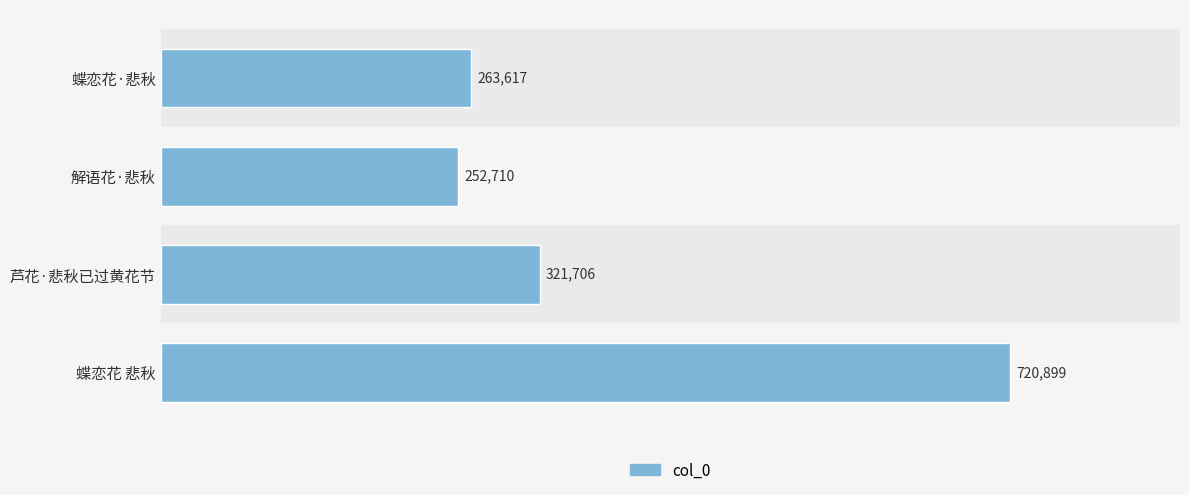

Which has a higher value, 解语花·悲秋 or 芦花·悲秋已过黄花节?

芦花·悲秋已过黄花节